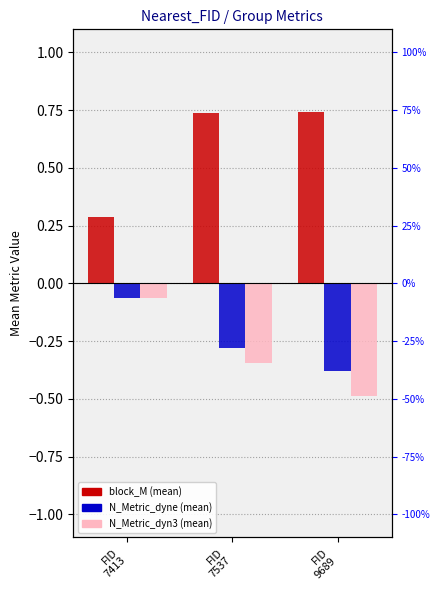

At which label is N_Metric_dyn3 closest to 0?

FID
7413